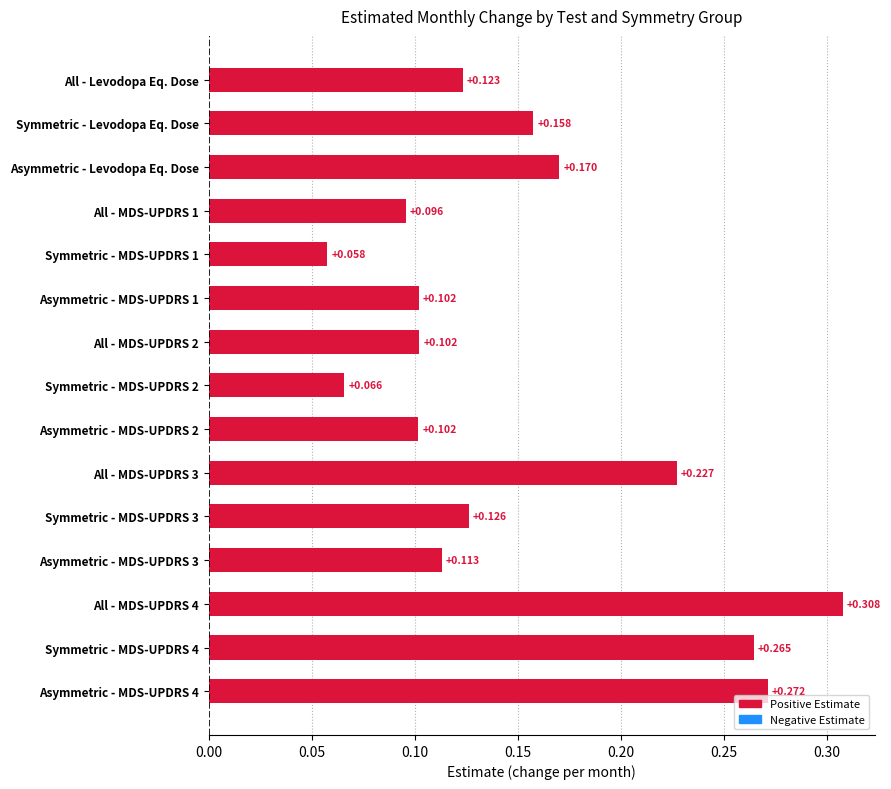

What is the label of the 3rd bar from the top?

Asymmetric - Levodopa Eq. Dose